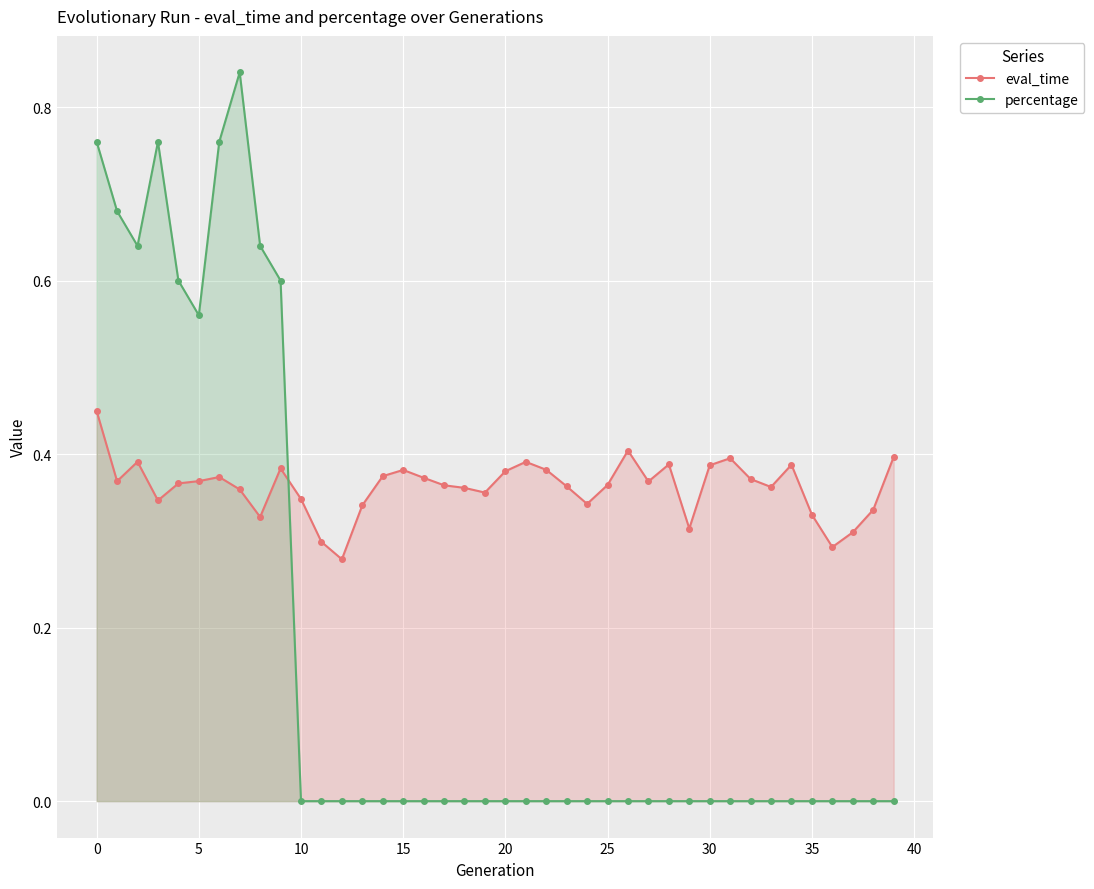

At how many categories does at least one series exceed 0?

40